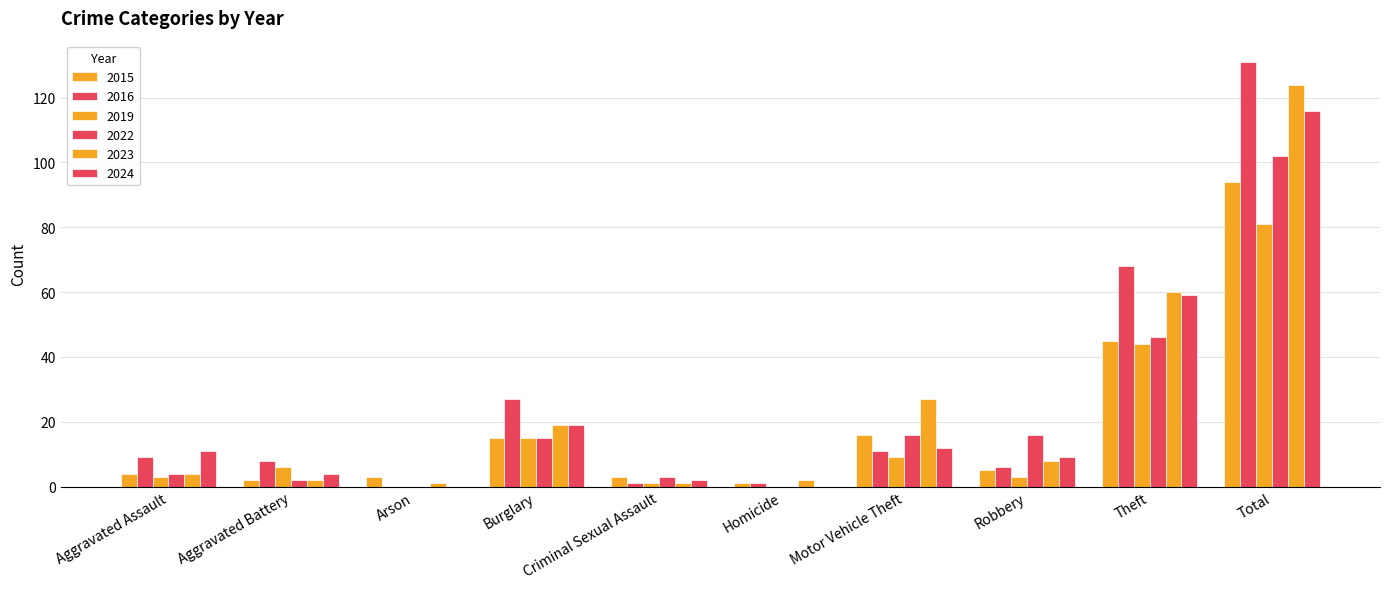

Which series changed the most between Aggravated Assault and Theft?

2016